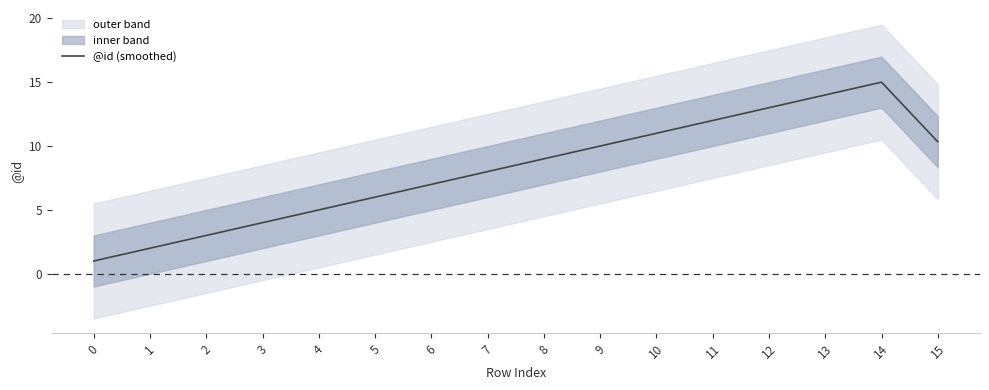

List the labels in order of value, largest first.

14, 13, 12, 11, 10, 15, 9, 8, 7, 6, 5, 4, 3, 2, 1, 0